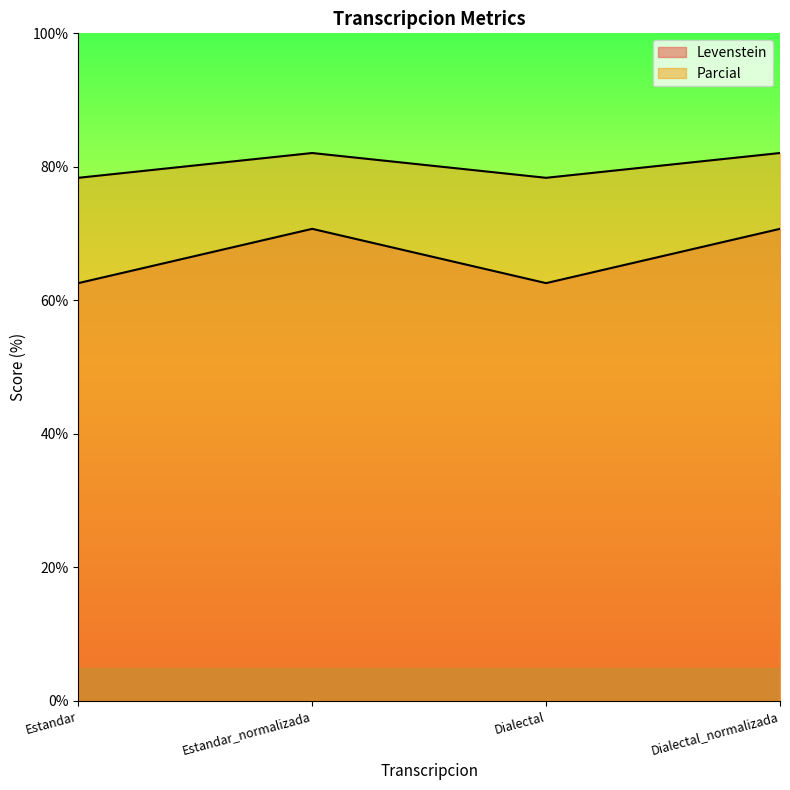

At which label is Parcial closest to 80?

Estandar